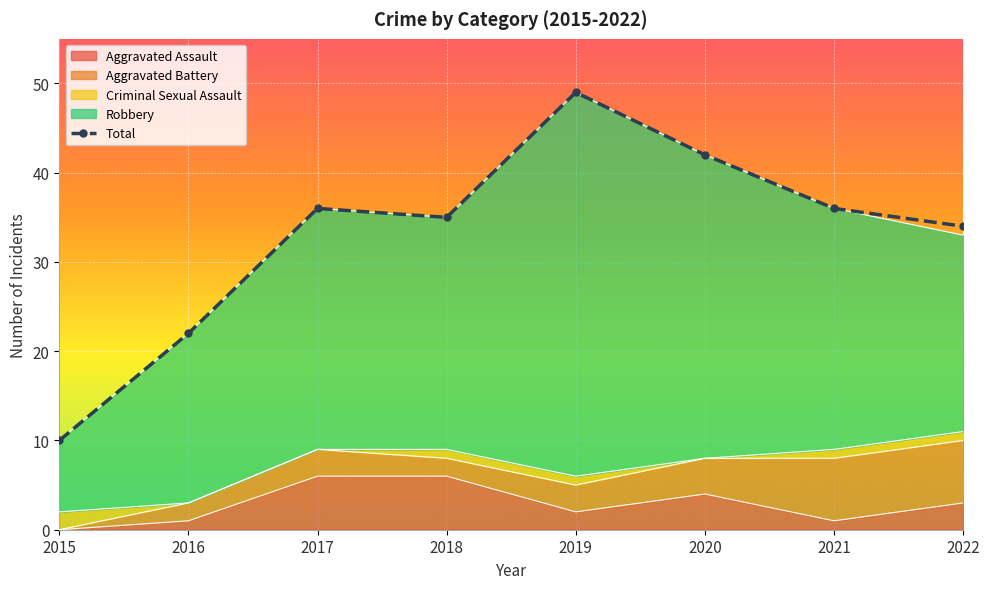

Rank the categories by value from lowest to highest.

2015, 2016, 2022, 2018, 2017, 2021, 2020, 2019